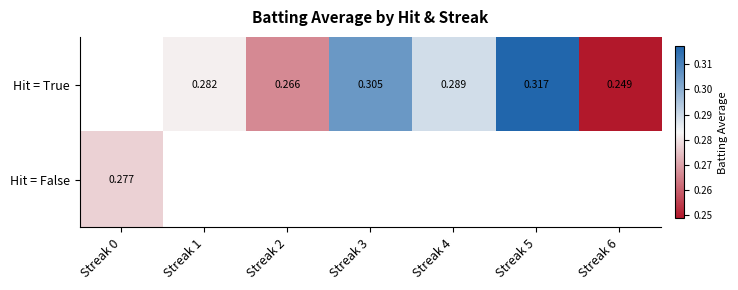

Is it true that Hit = True equals 0.4 at Streak 4?

False